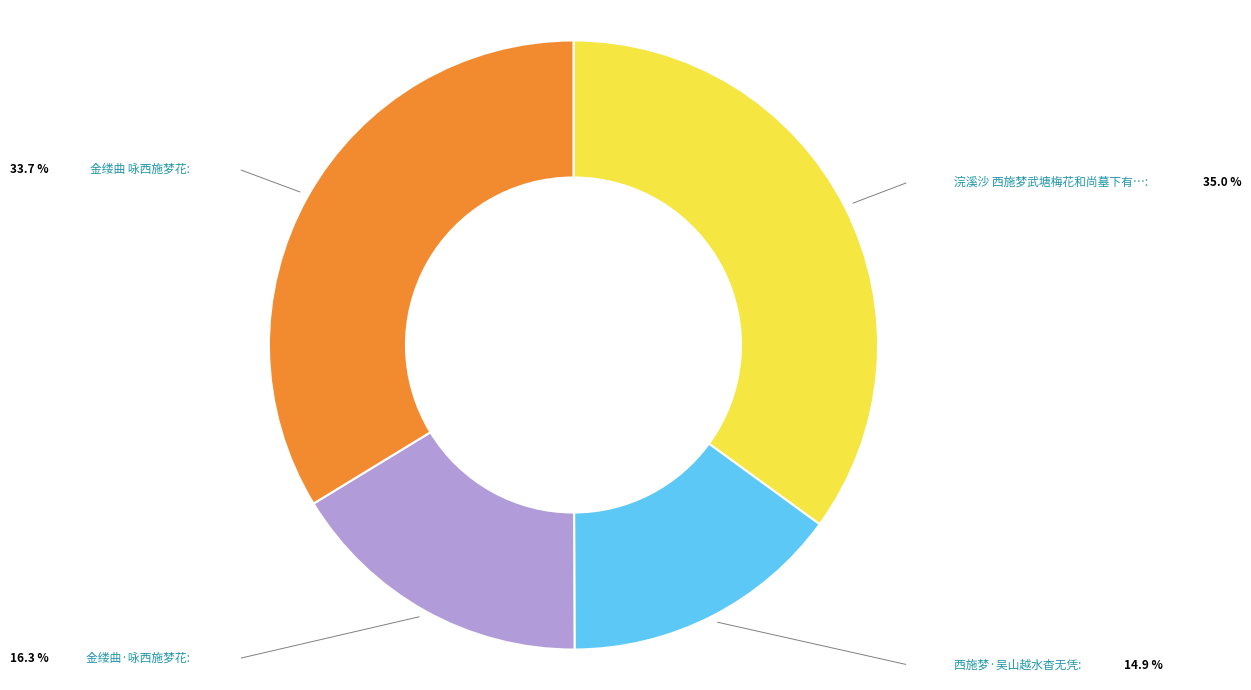

Is there a majority slice in this chart?

No